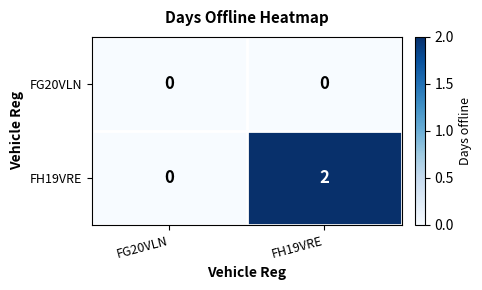

The FH19VRE series shows 1 at FG20VLN. True or false?

False